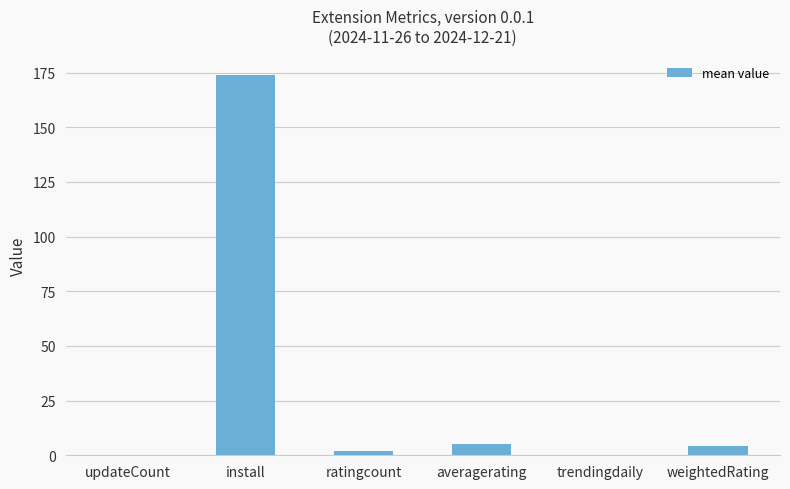

What is the change in value from install to trendingdaily?

-174.1